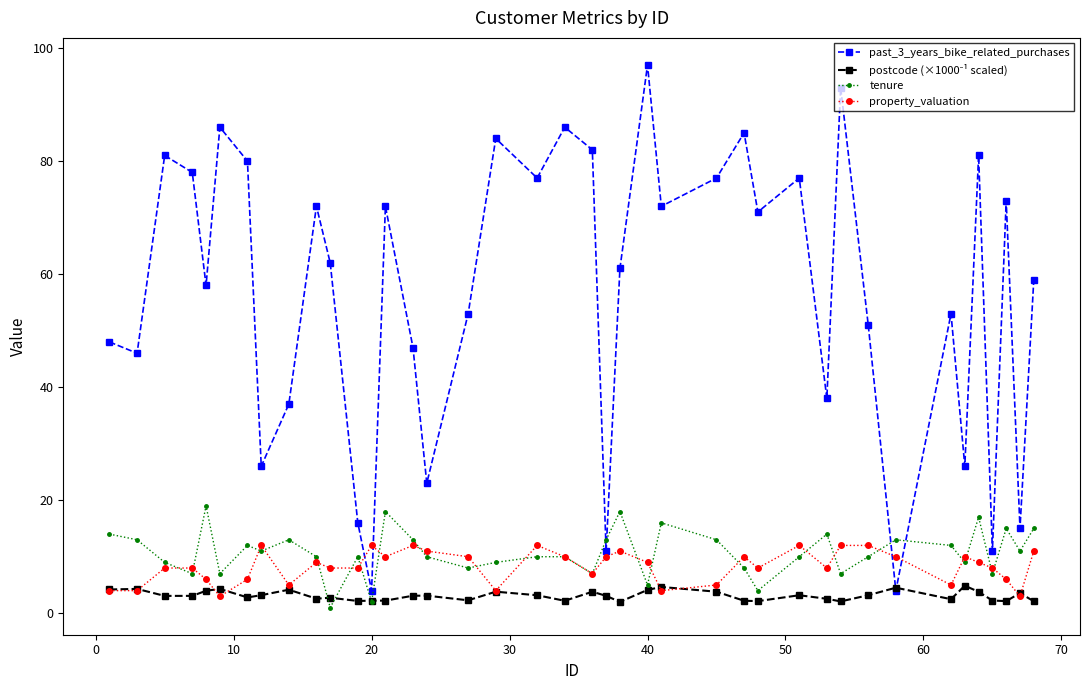

Which series has the largest total across all categories?

past_3_years_bike_related_purchases